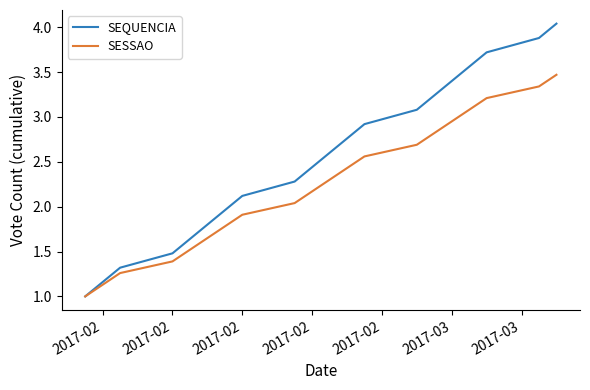

What are all the series names shown in the legend?

SEQUENCIA, SESSAO